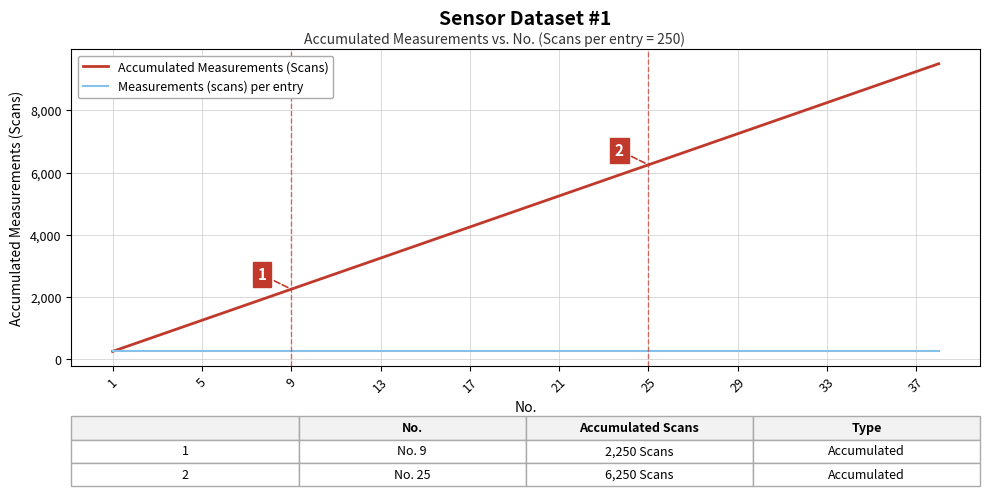

Which series has the largest total across all categories?

Accumulated Measurements (Scans)